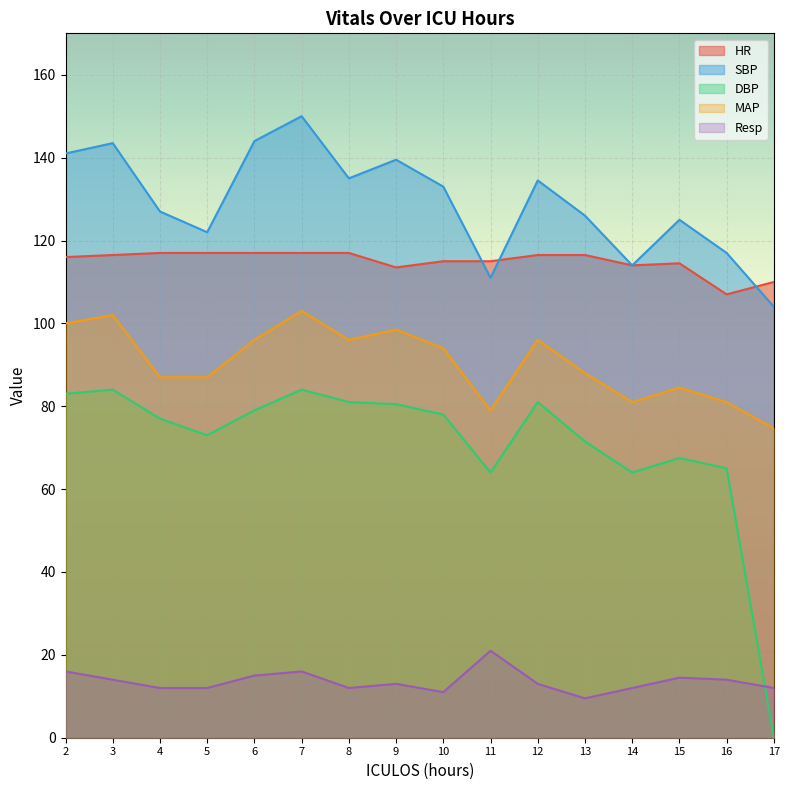

The value of MAP at 6 is 21.0. True or false?

False